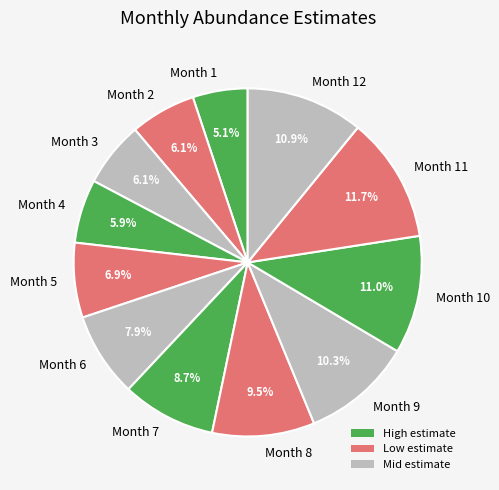

Is there any slice that represents more than half of the pie?

No